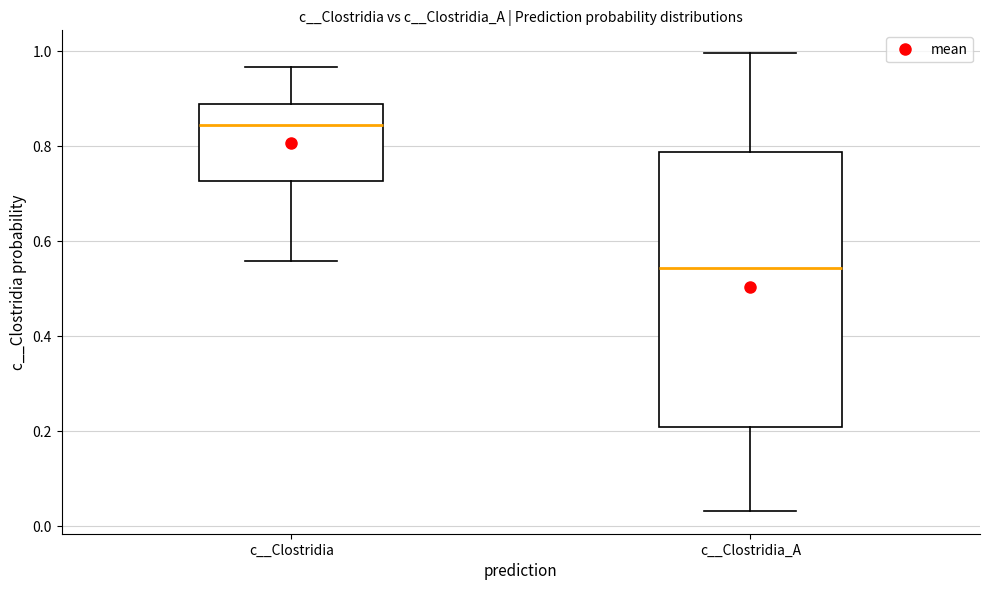

Comparing the boxes themselves (not the whiskers), which one is the tallest?

c__Clostridia_A